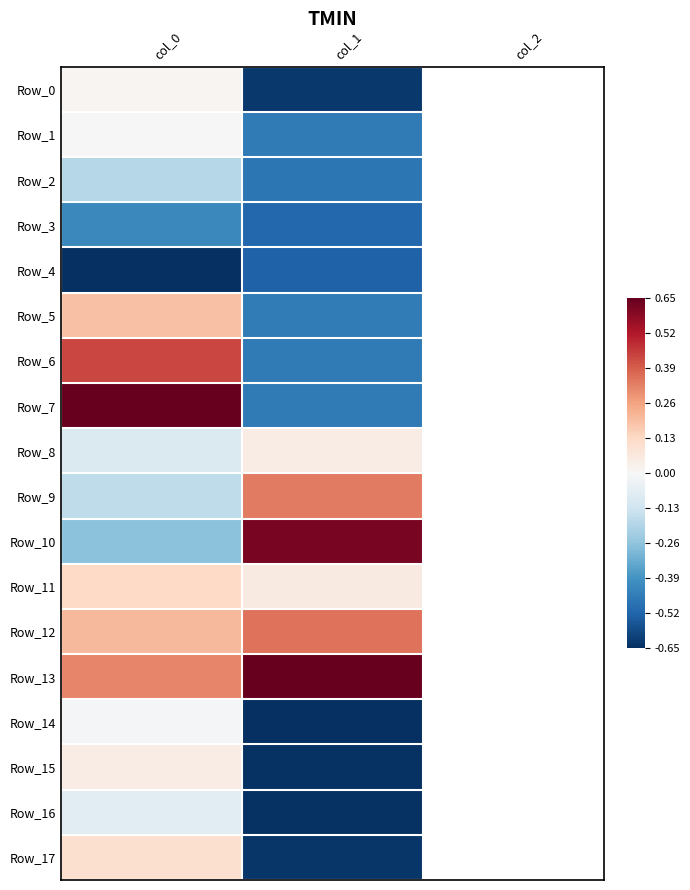

How many negative values does the Row_16 series have?

2